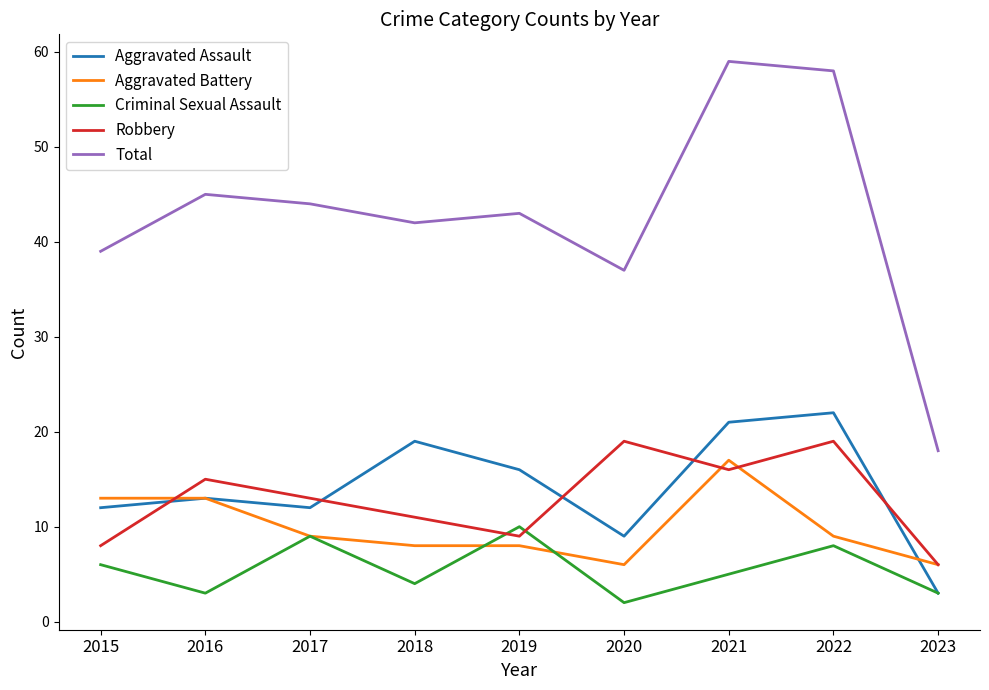

Which series has the widest spread of values?

Total